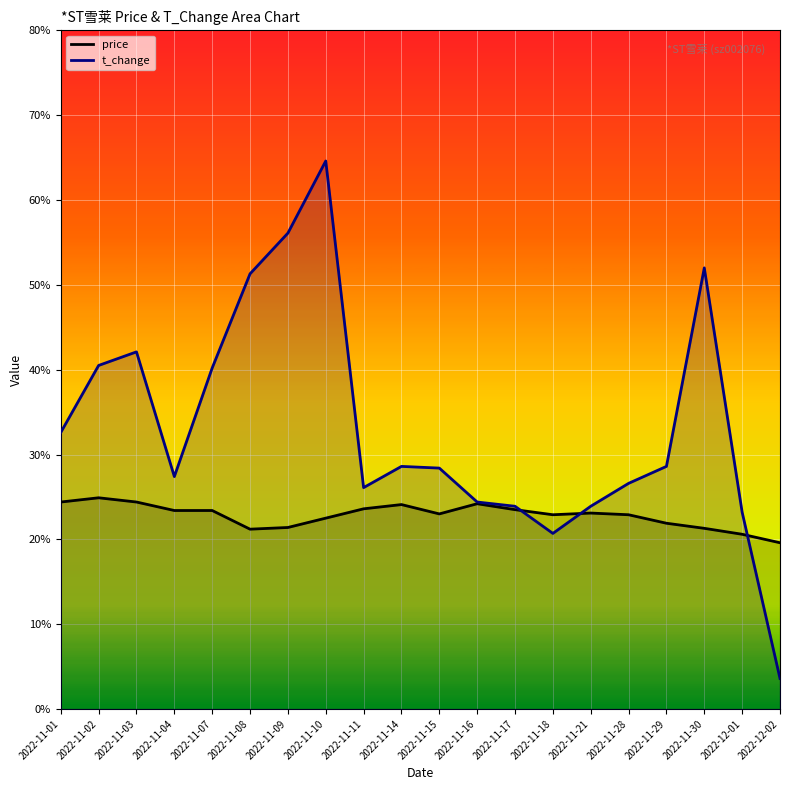

How many data points in price are above 2?

19